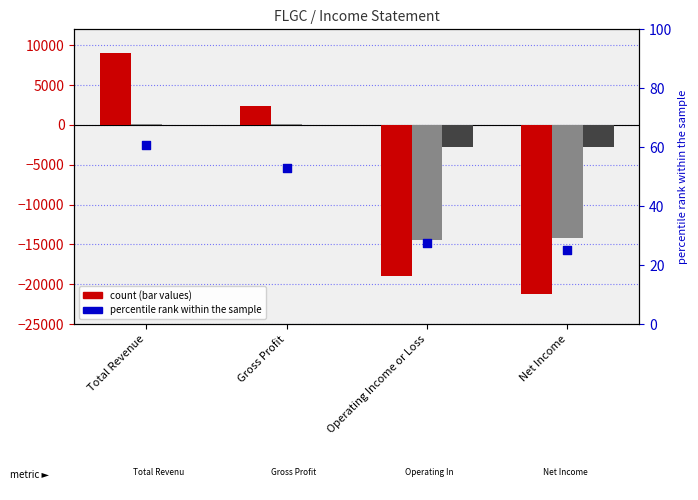

What is the change in value from Gross Profit to Operating Income or Loss?

-25.2